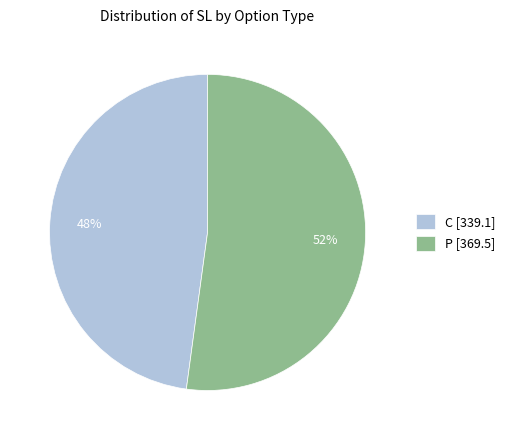

True or false: C [339.1] accounts for 42% of the total.

False